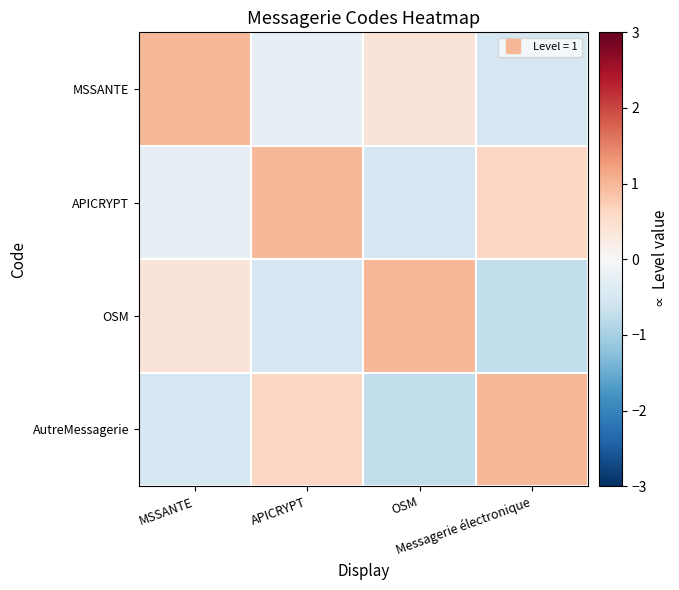

At which category is the sum across all series the highest?

APICRYPT